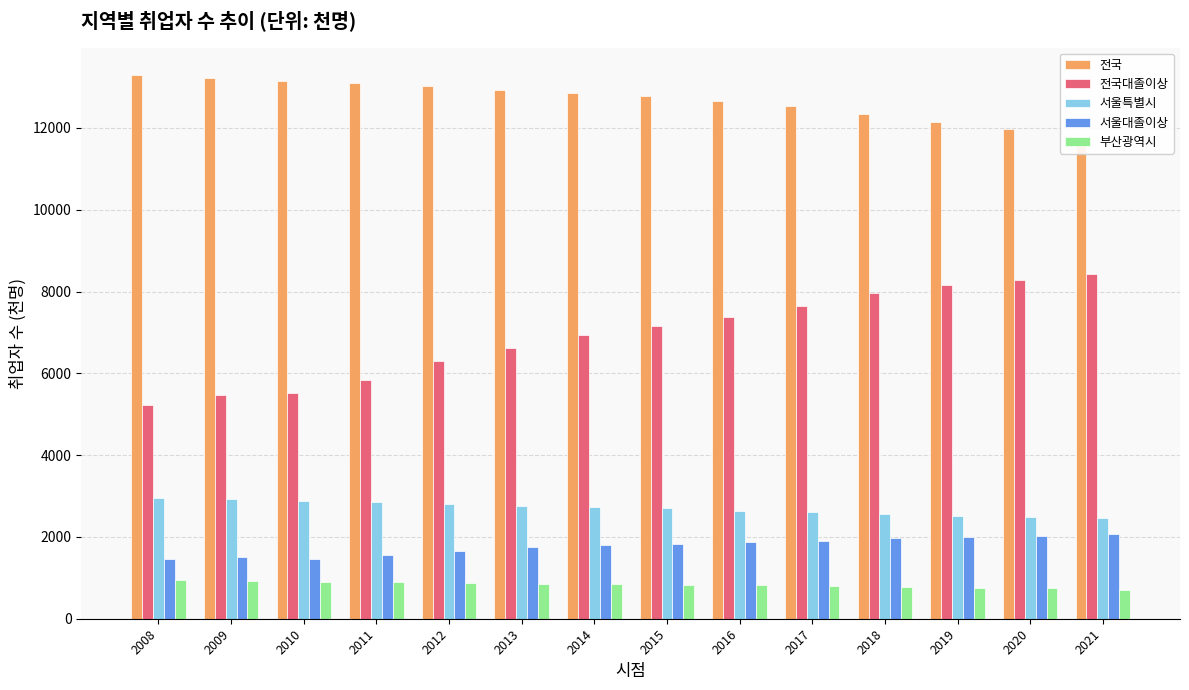

What are all the series names shown in the legend?

전국, 전국대졸이상, 서울특별시, 서울대졸이상, 부산광역시